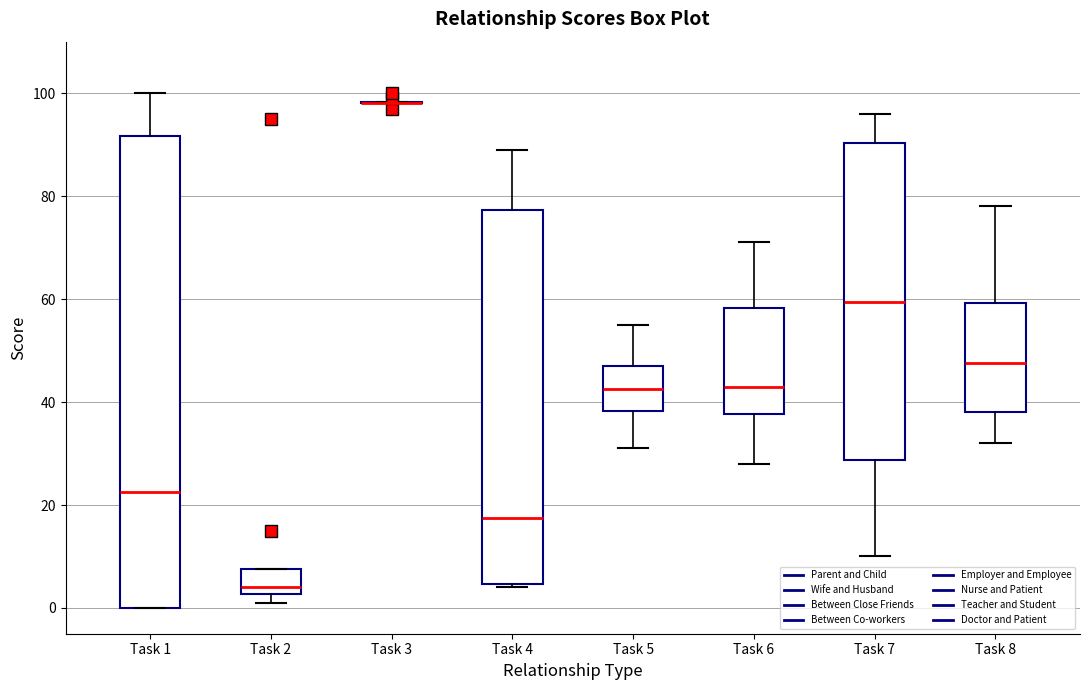

Reading left to right, read every box against the y-axis: the position of its median line, the range the box covers, and the ends of its whiskers. The values are not printed on the chart, so give them approximately, as read against the axis.

Task 1: median 22, box 0 to 92, whiskers 0 to 100
Task 2: median 4, box 2 to 8, whiskers 2 (just below the box's lower edge) to 8
Task 3: box collapsed to a line at 98, whiskers 98 to 98
Task 4: median 18, box 4 to 78, whiskers 4 (just below the box's lower edge) to 90
Task 5: median 42, box 38 to 48, whiskers 32 to 56
Task 6: median 44, box 38 to 58, whiskers 28 to 72
Task 7: median 60, box 28 to 90, whiskers 10 to 96
Task 8: median 48, box 38 to 60, whiskers 32 to 78